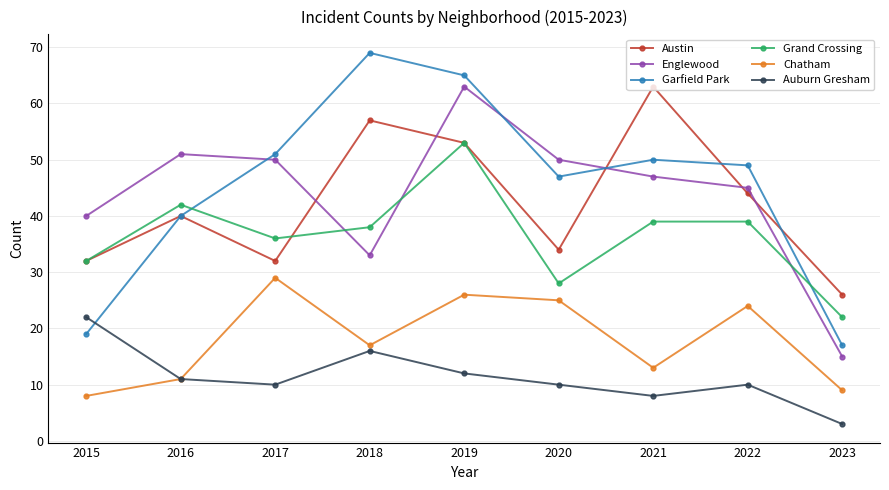

At which category does Austin reach its first local valley?

2017